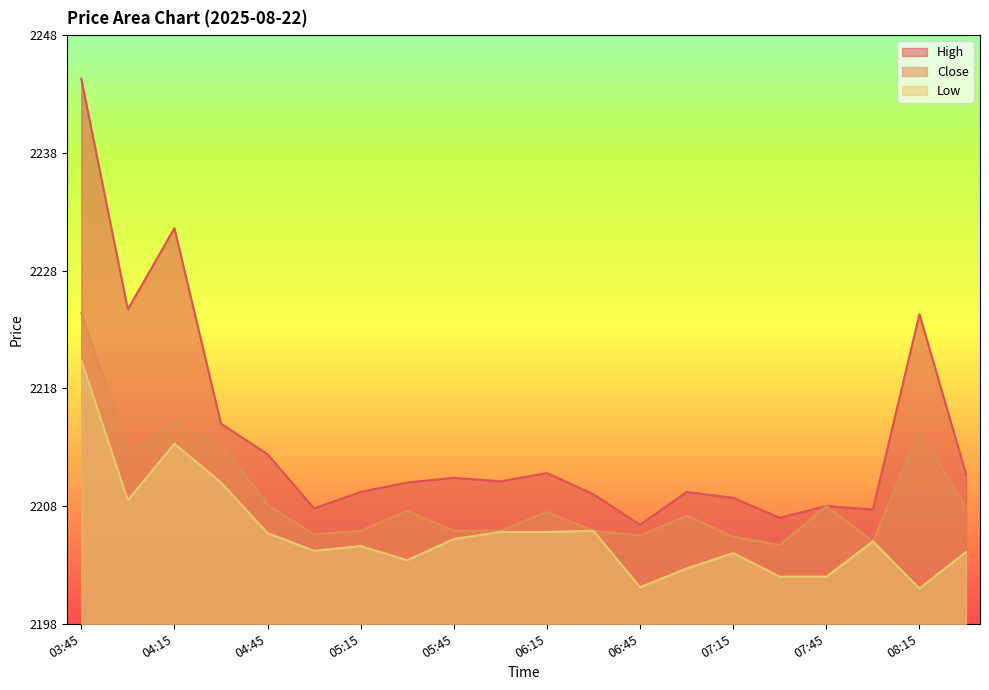

At how many categories does at least one series exceed 2233?

1